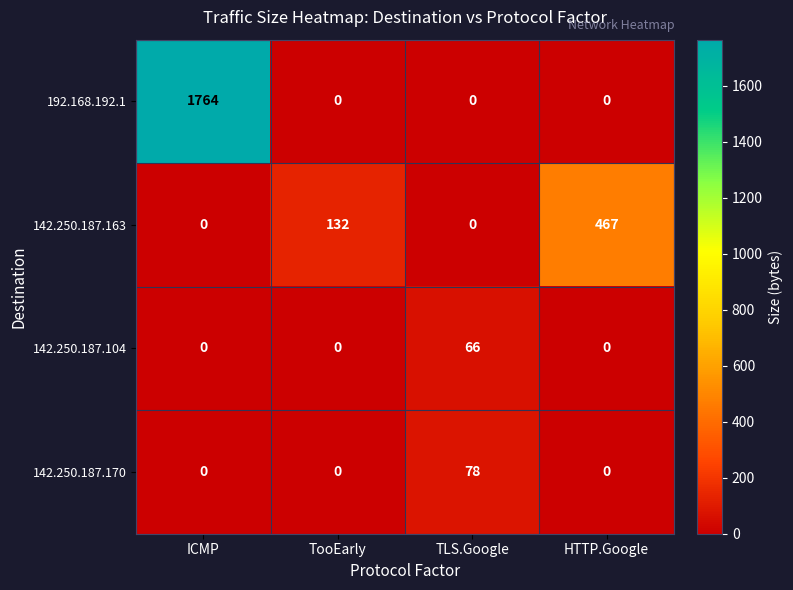

How many 142.250.187.163 values are between 0 and 467?

4